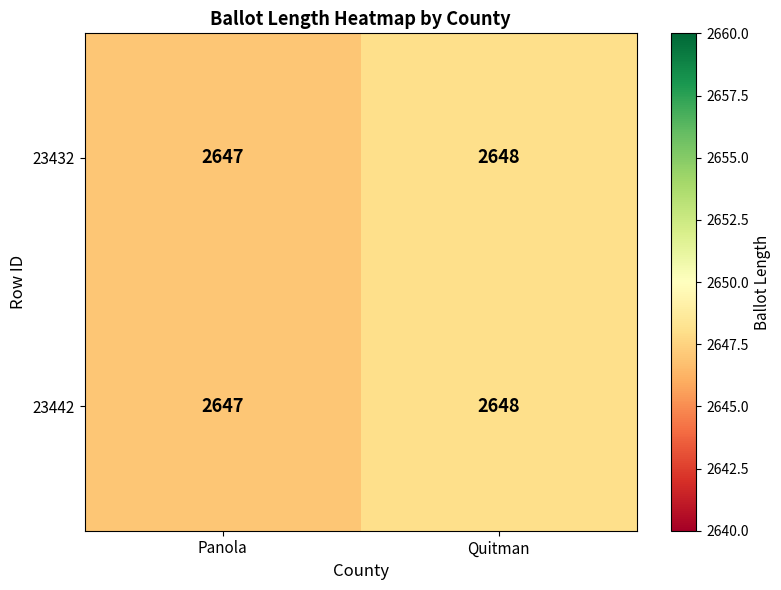

What is the sum of all 23442 values?

5295